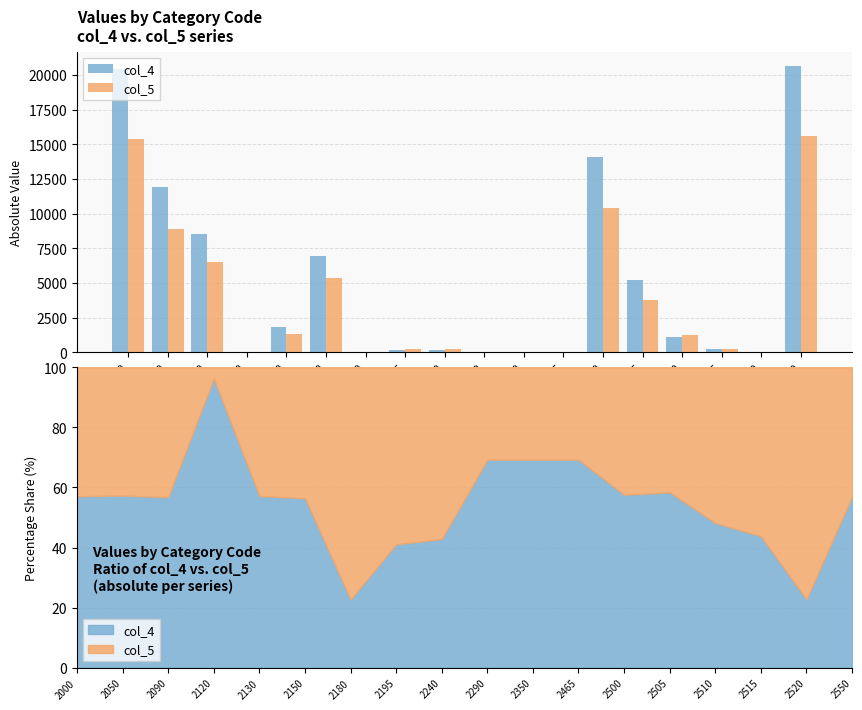

How many values in the col_4 series are below 1132?

9